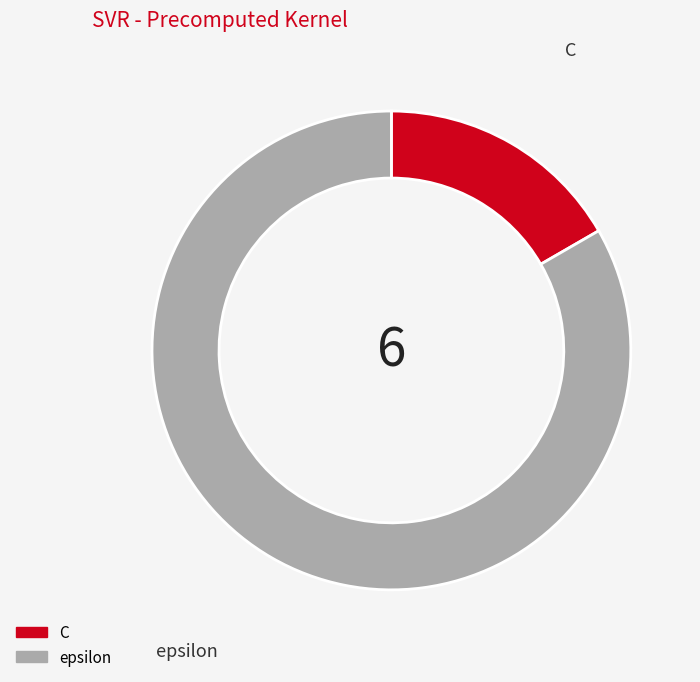

Approximately how many times larger is the value at epsilon compared to C?

5.0